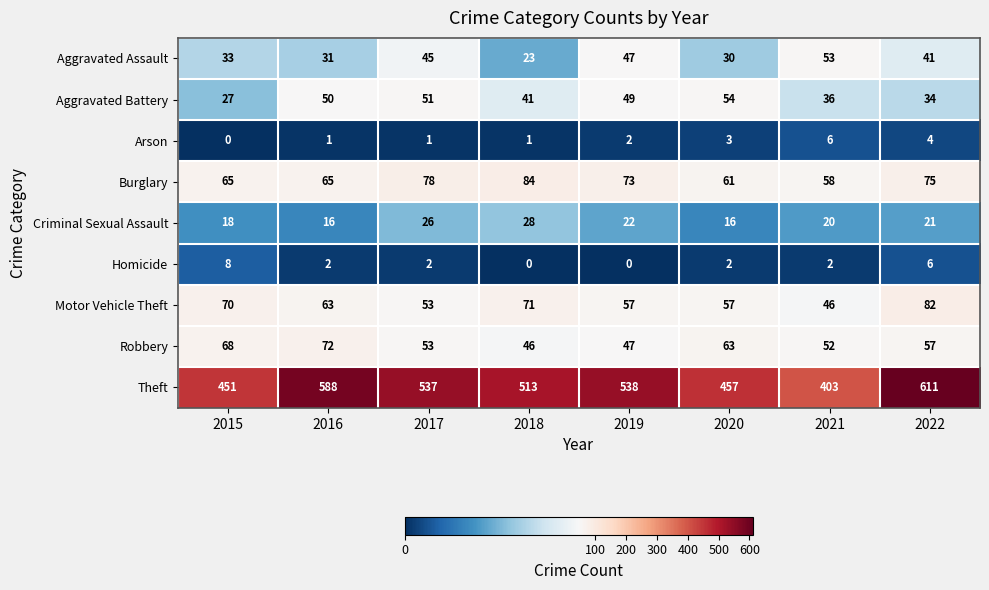

The Motor Vehicle Theft series shows 57 at 2020. True or false?

True